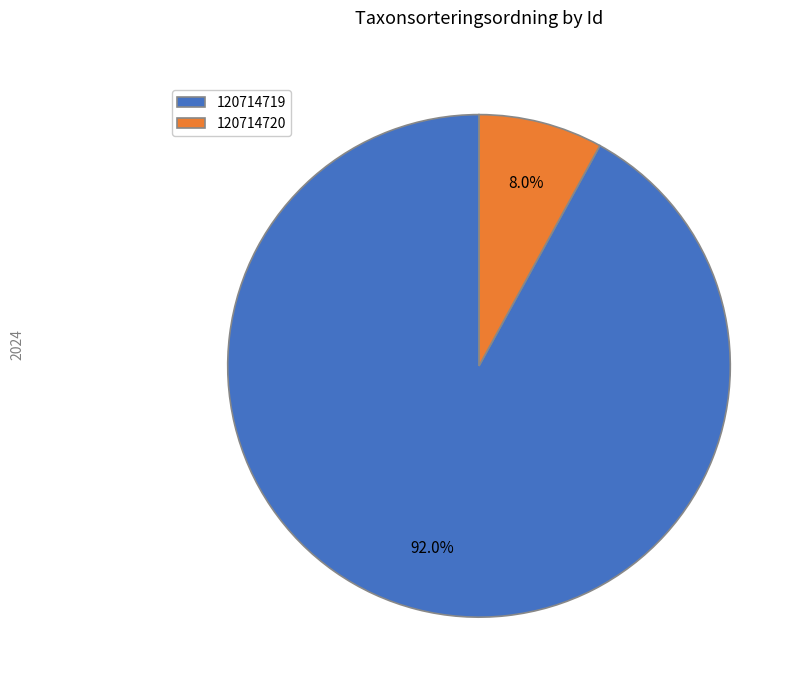

What is the majority slice?

120714719